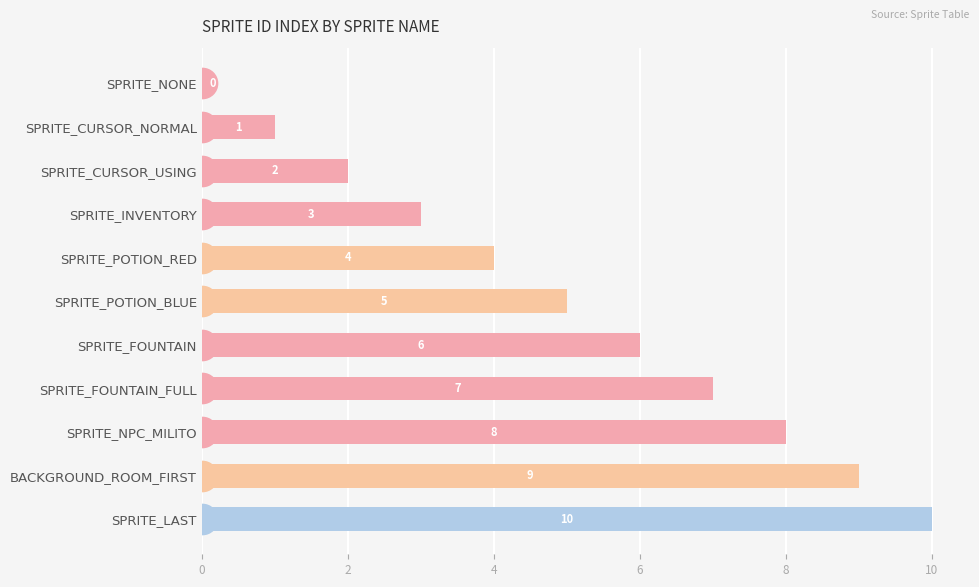

At which label is the value closest to 5?

SPRITE_POTION_BLUE